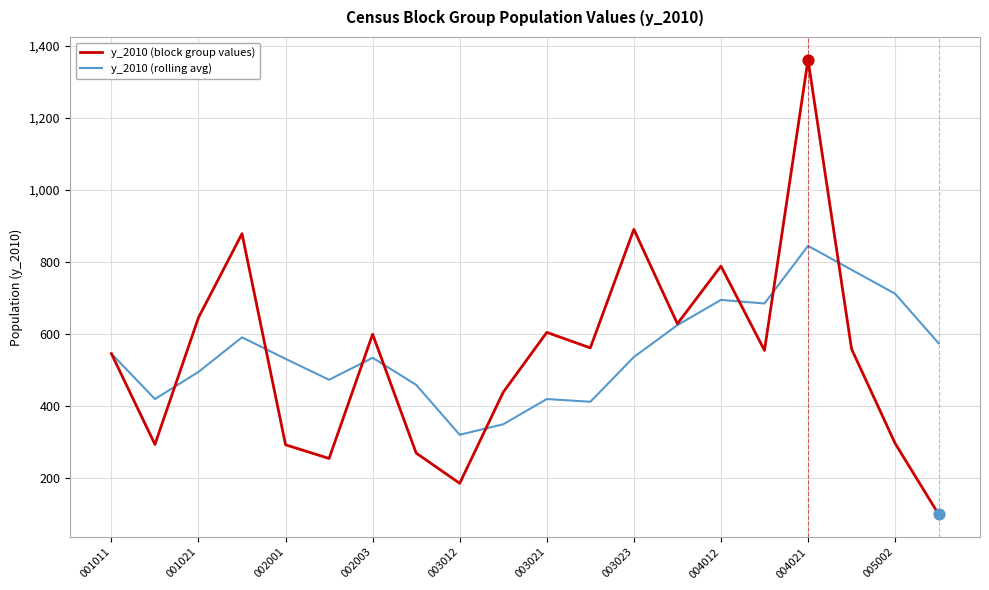

What is the minimum value for y_2010 (block group values)?

100.0